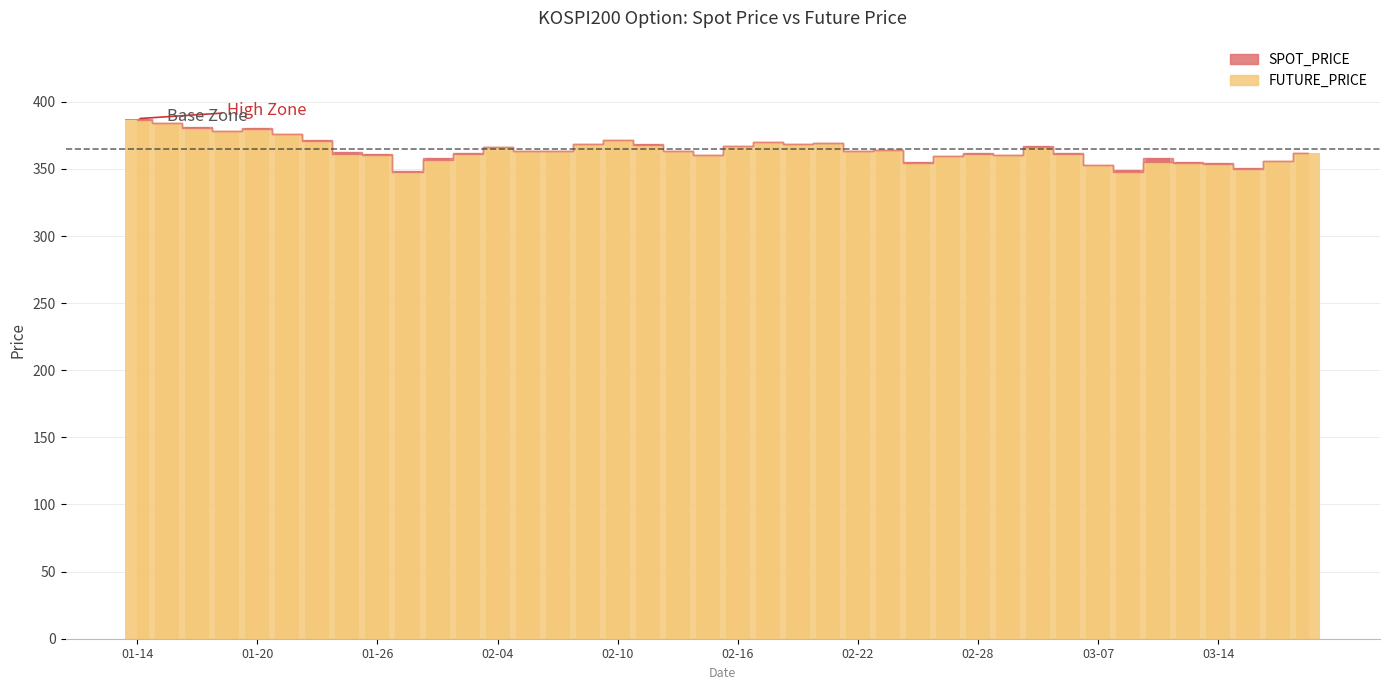

How many values are below 363?

19